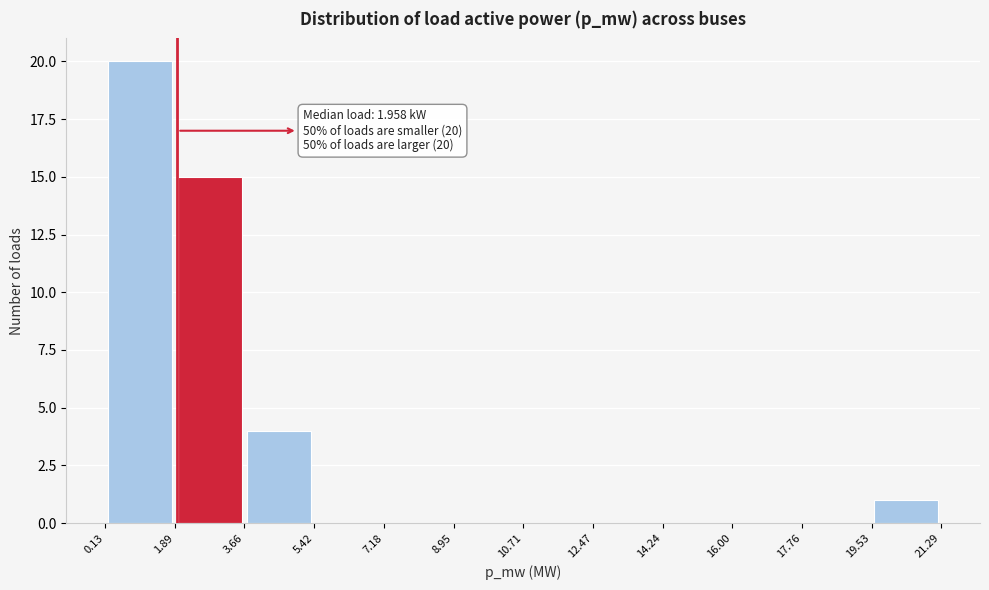

Over which range of the x-axis is the bar tallest?

0.13 to 1.89